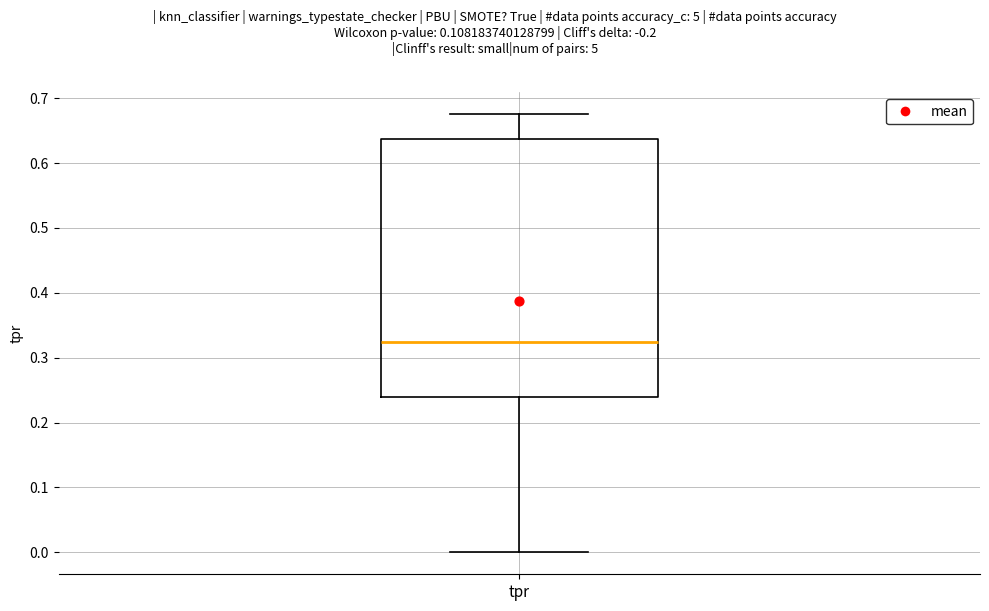

Where is the lower edge of the box for tpr on the y-axis? The values are not printed on the chart, so give them approximately, as read against the axis.

0.24